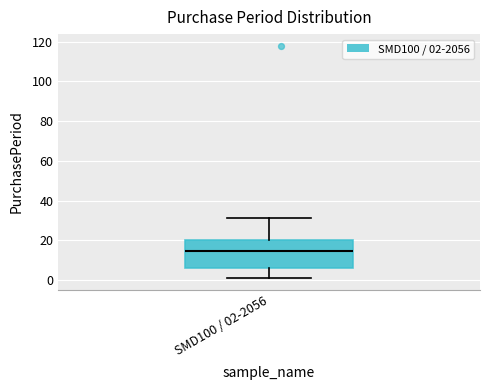

Transcribe this box plot: give where the median line is, the range the box spans, and where the two whiskers end, as read against the y-axis. The values are not printed on the chart, so give them approximately, as read against the axis.

median 14, box 6 to 20, whiskers 2 to 32